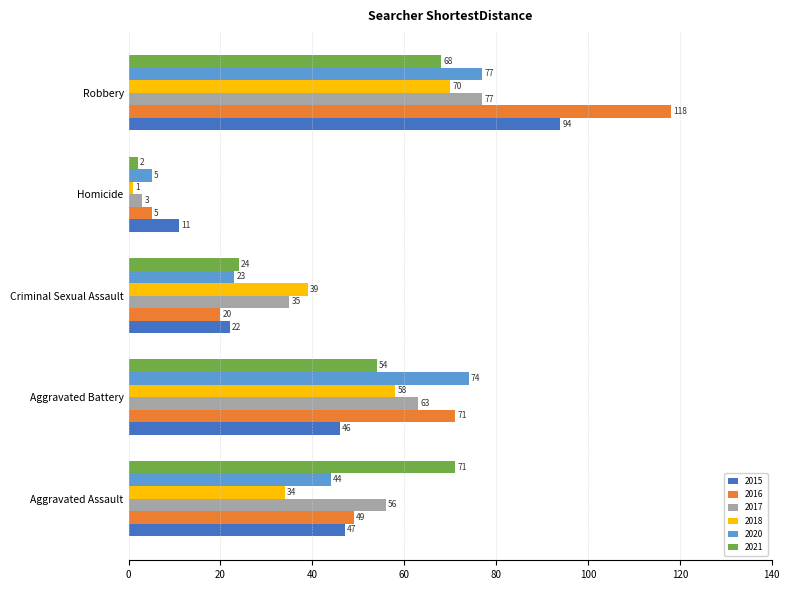

What is the average value of the 2018 series?

40